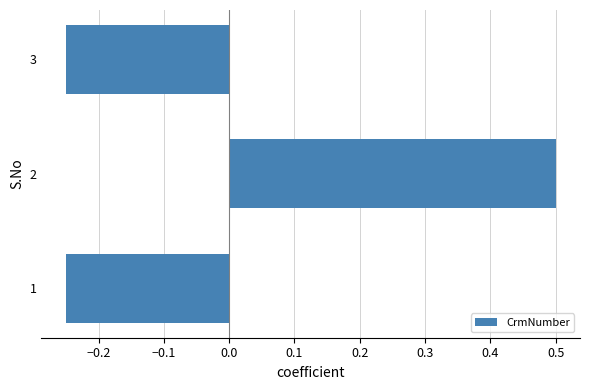

How many positive values are there?

1